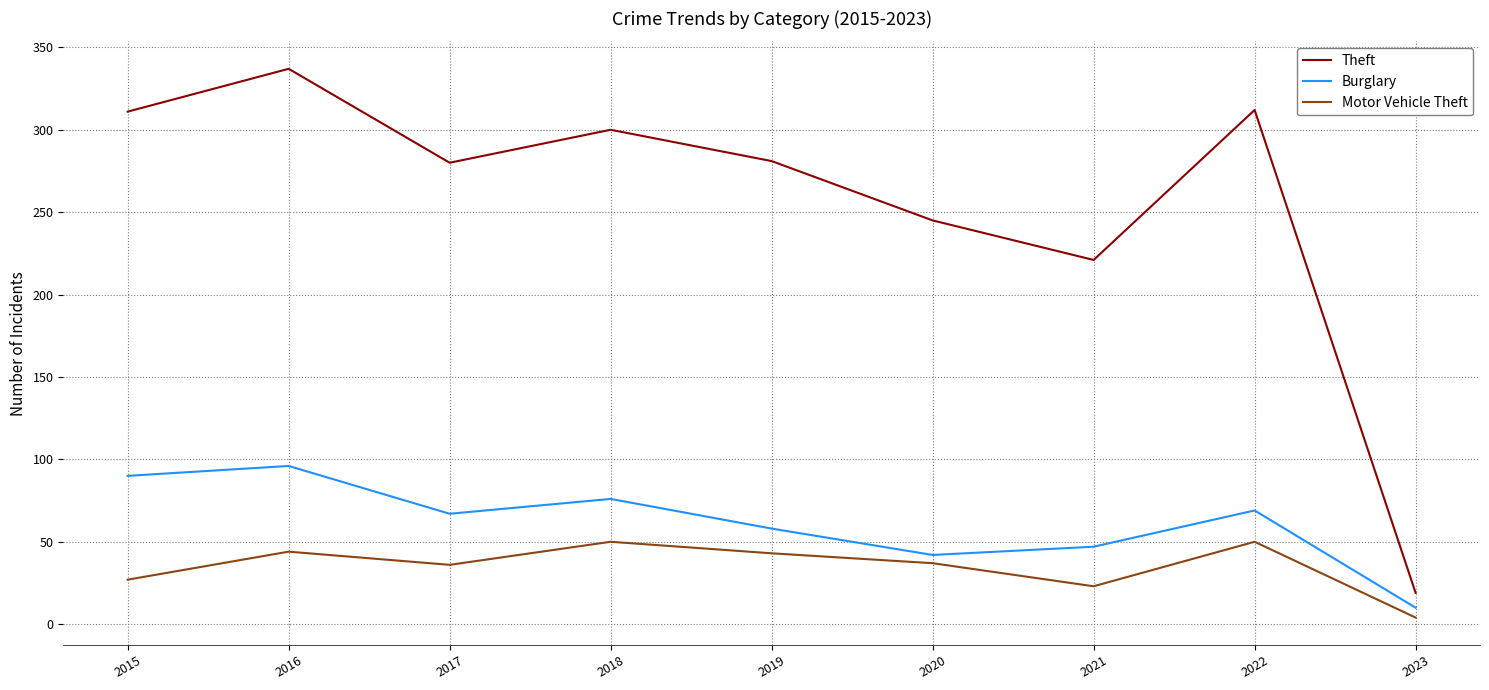

Which series changed the most between 2015 and 2021?

Theft